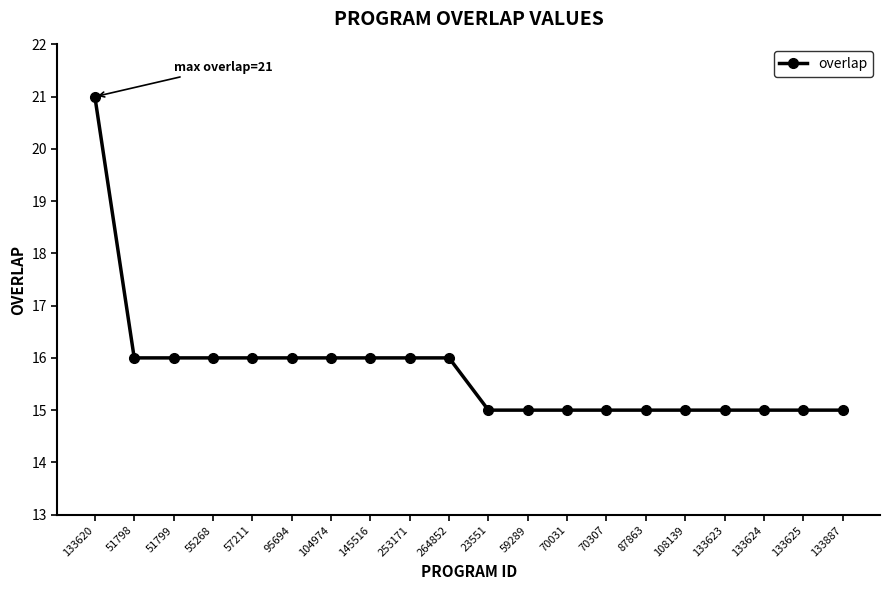

Reading right to left, what are all the values shown in this chart?

15	15	15	15	15	15	15	15	15	15	16	16	16	16	16	16	16	16	16	21